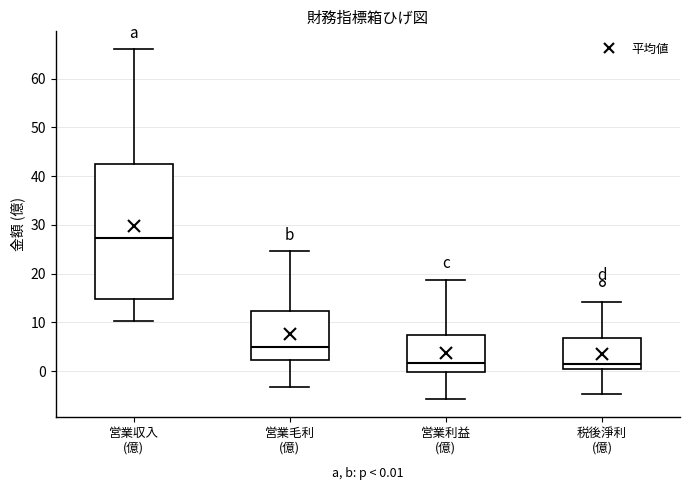

Which box is the tallest, from its lower edge to its upper edge?

営業収入 (億)